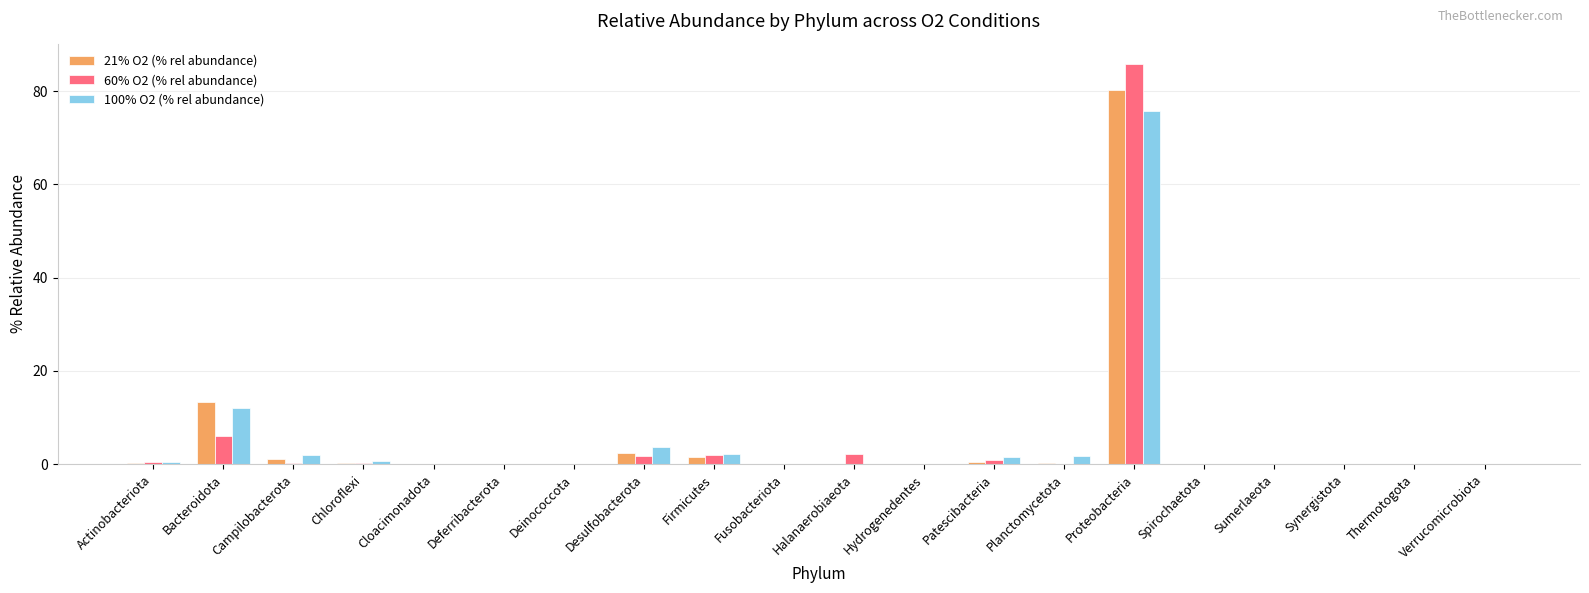

What is the sum of all 21% O2 (% rel abundance) values?

100.0